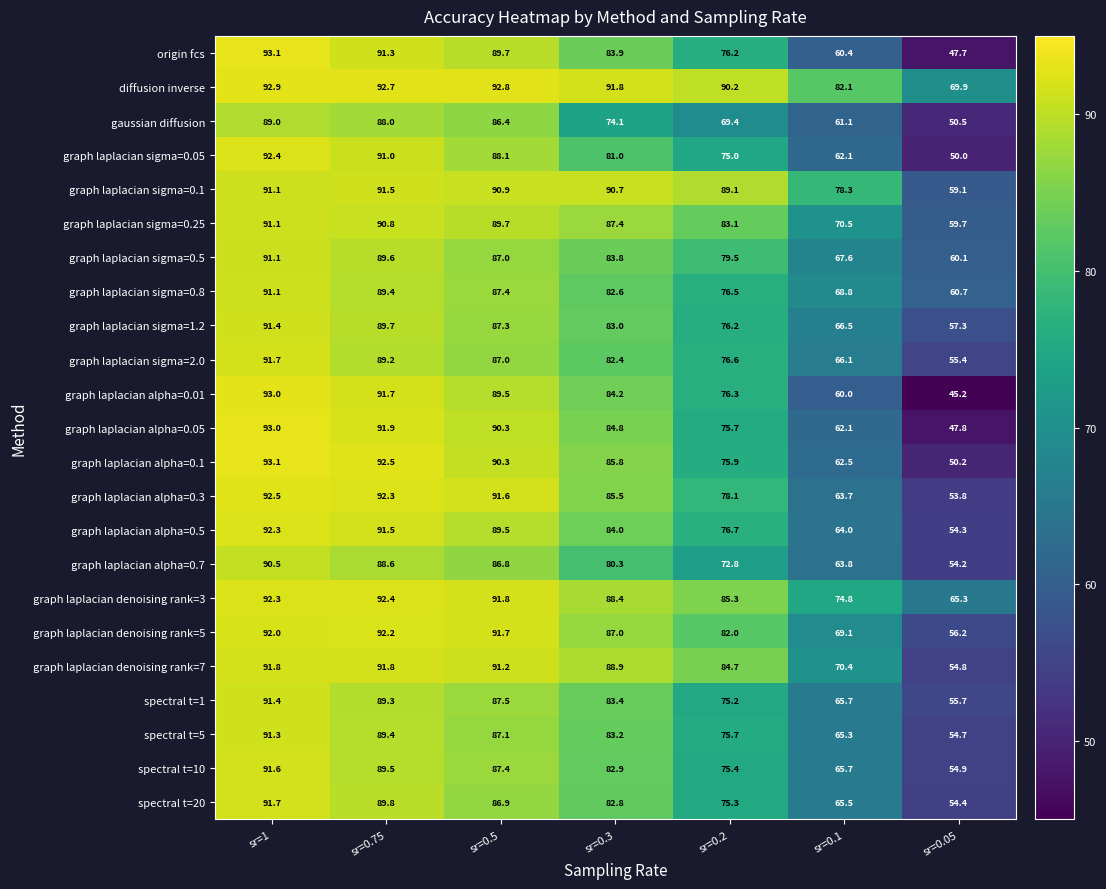

What is the sum of all graph laplacian denoising rank=7 values?

573.6